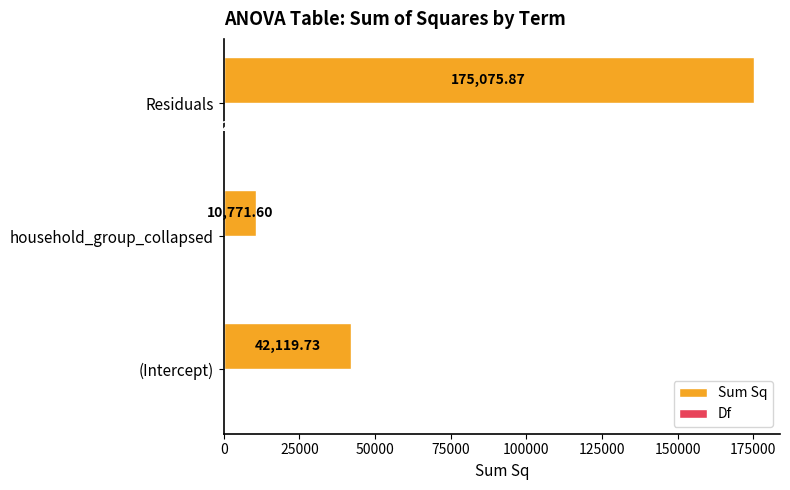

At which category does the chart reach its peak across all series?

Residuals